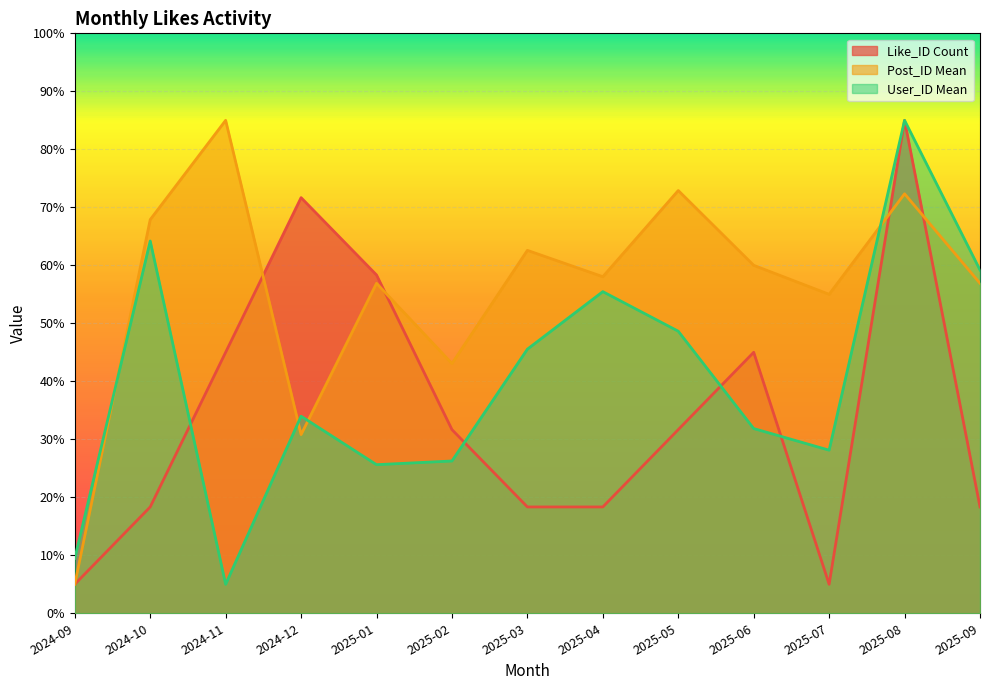

How many values in the Like_ID Count series are below 31?

6